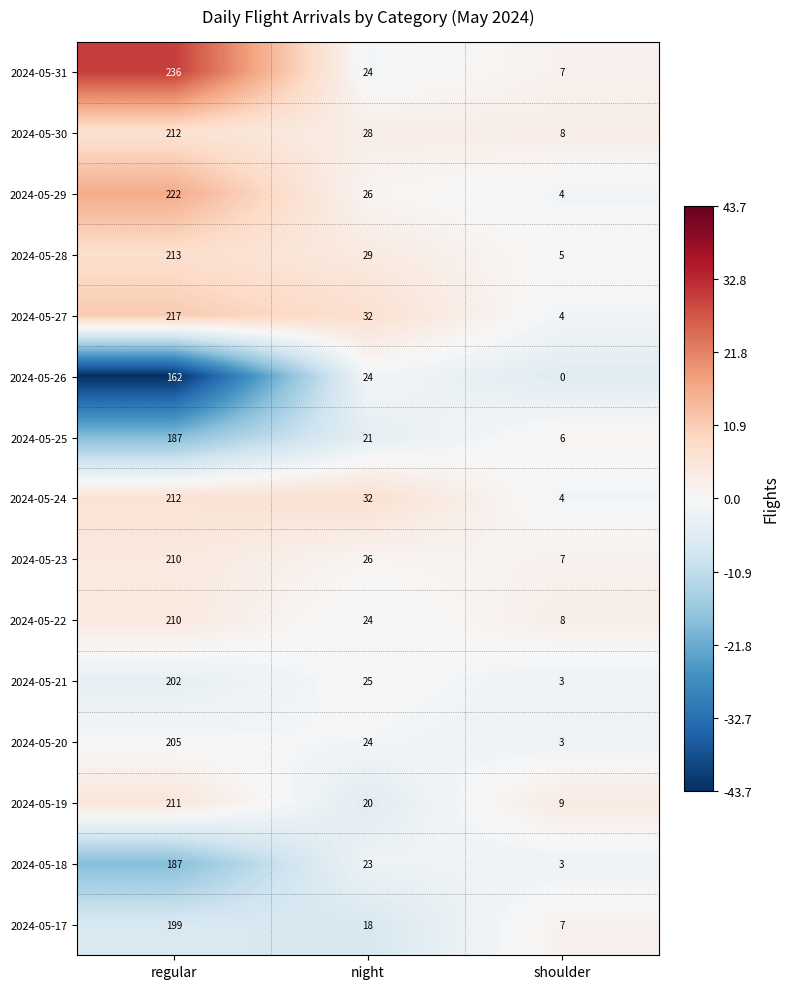

Which series has the largest range (max minus min)?

2024-05-31